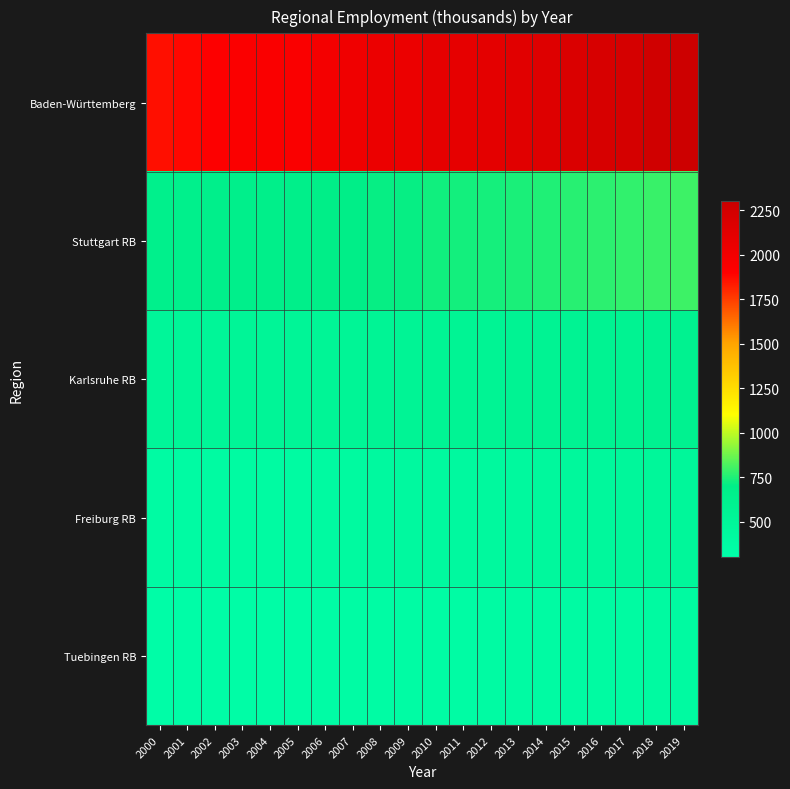

What is the greatest value displayed?

2287.4